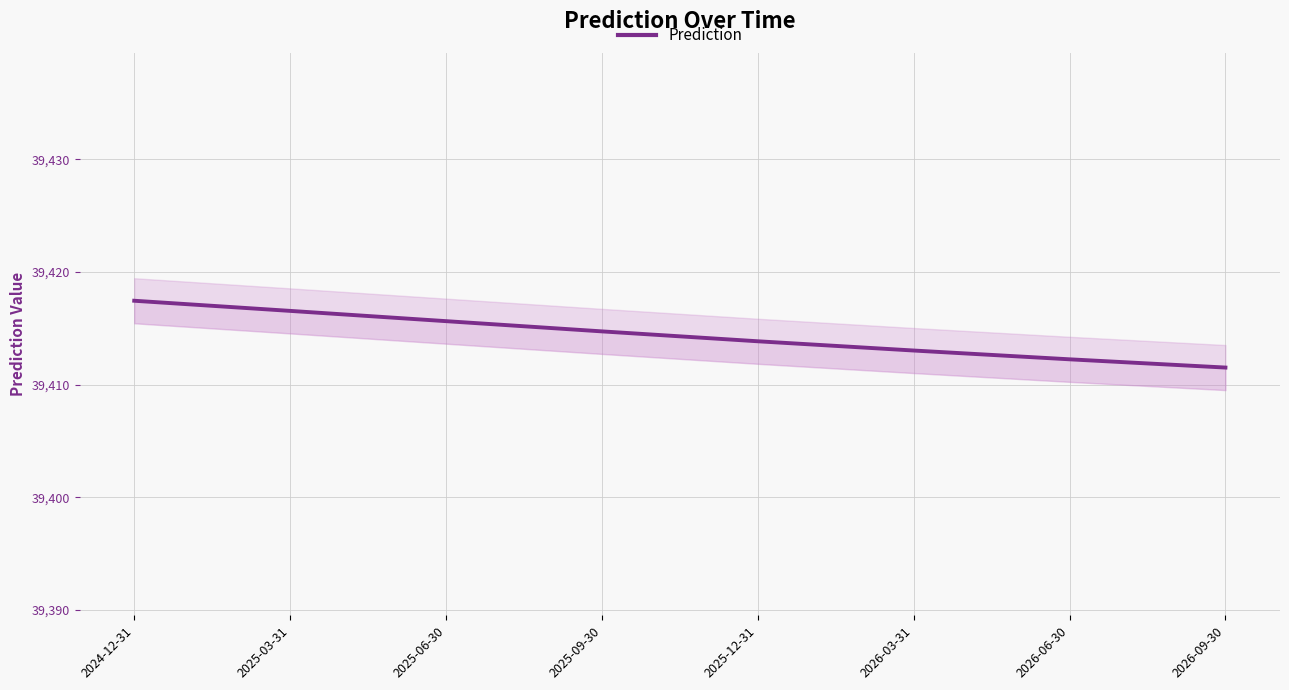

What is the minimum value shown in the chart?

39411.5